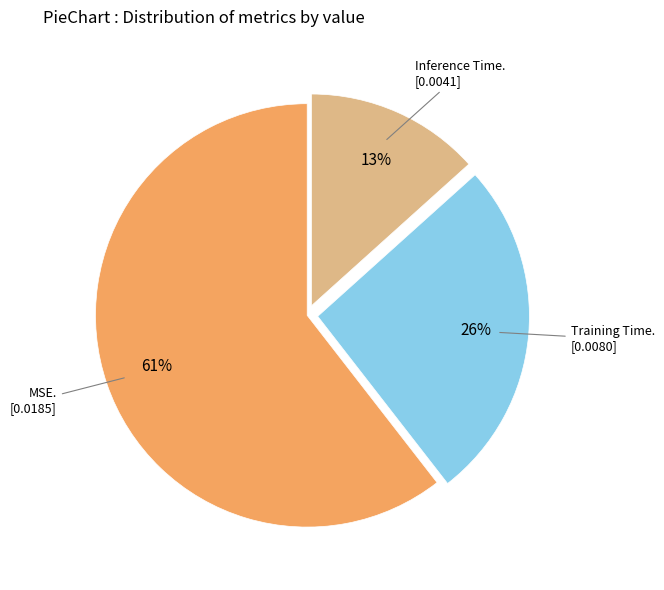

Is there any slice that represents more than half of the pie?

Yes